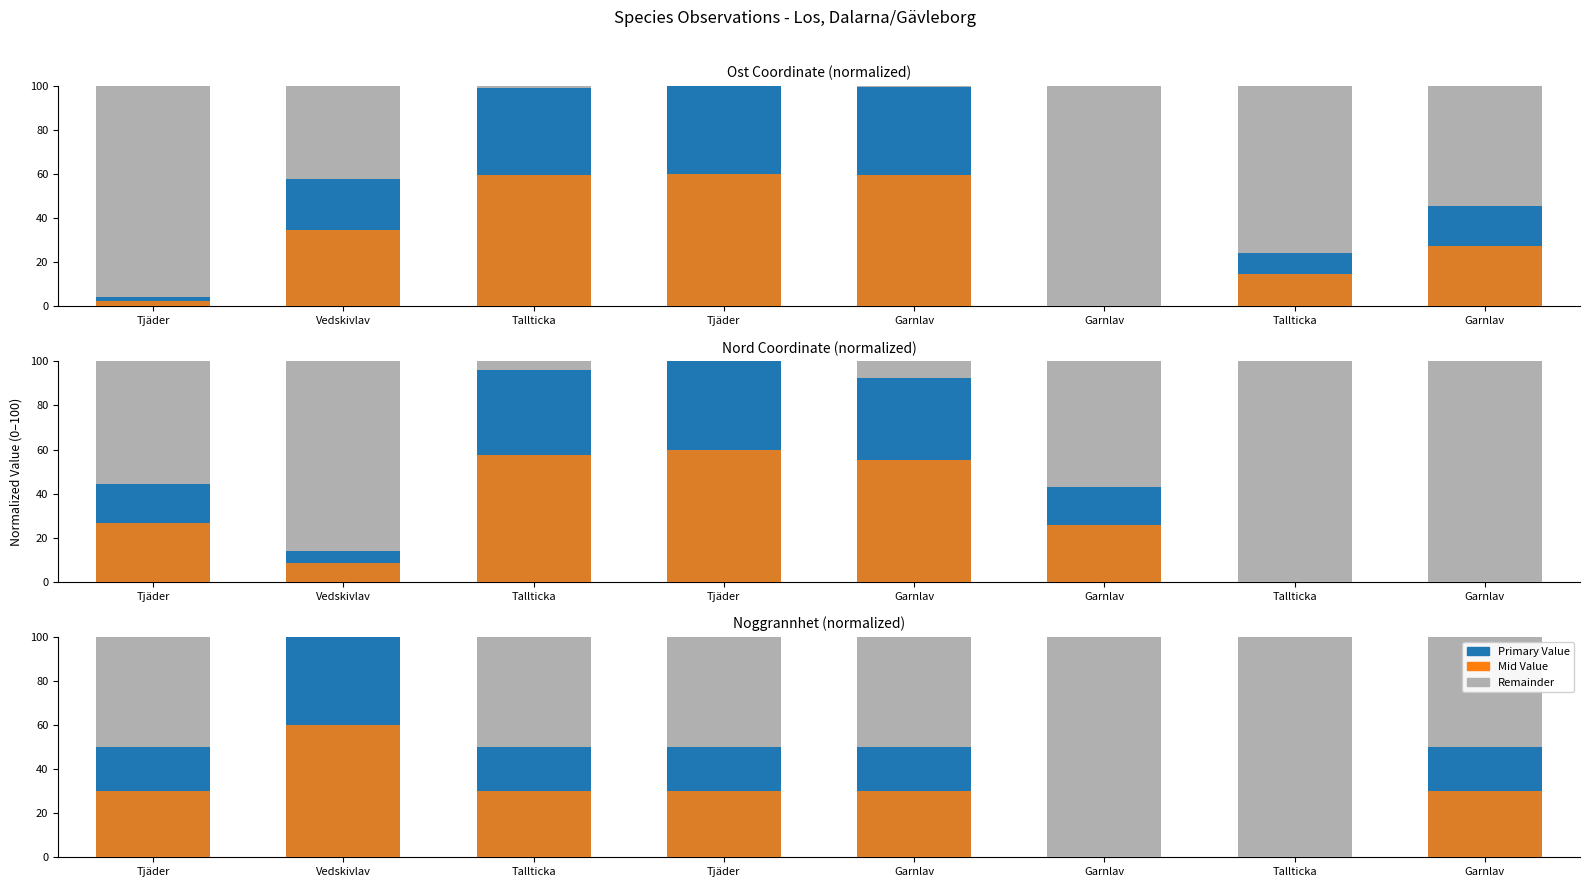

What is the maximum value for Value?

100